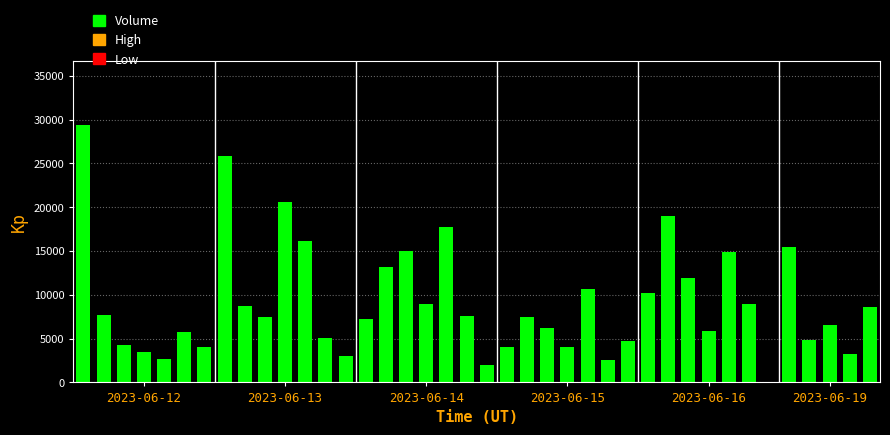

What is the maximum value shown in the chart?

29337